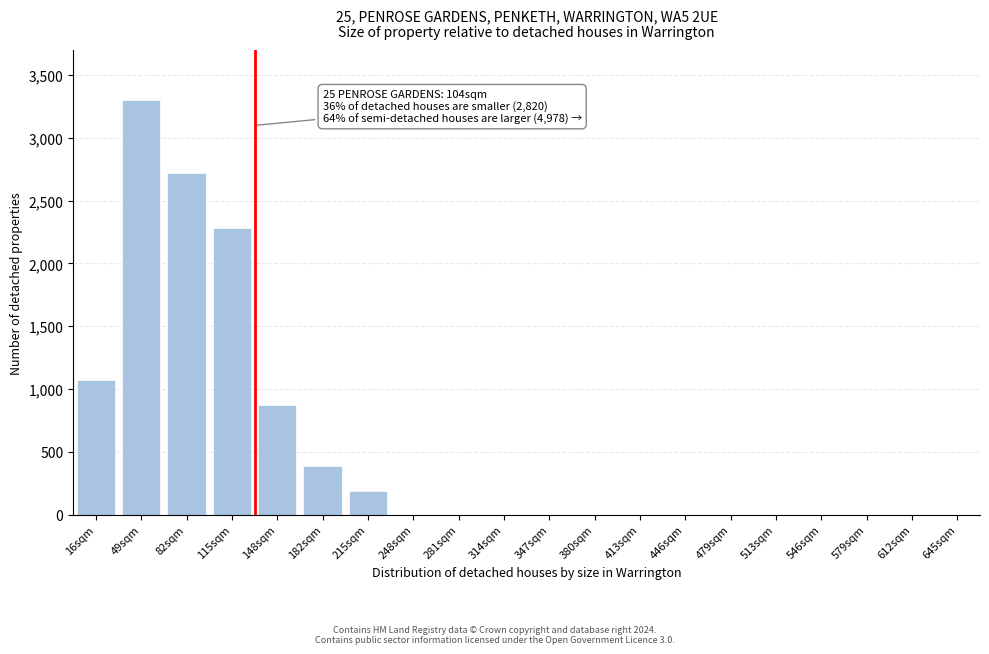

Reading left to right, transcribe all the data shown in this chart.

16sqm=1074	49sqm=3300	82sqm=2720	115sqm=2280	148sqm=870	182sqm=390	215sqm=185	248sqm=0	281sqm=0	314sqm=0	347sqm=0	380sqm=0	413sqm=0	446sqm=0	479sqm=0	513sqm=0	546sqm=0	579sqm=0	612sqm=0	645sqm=0